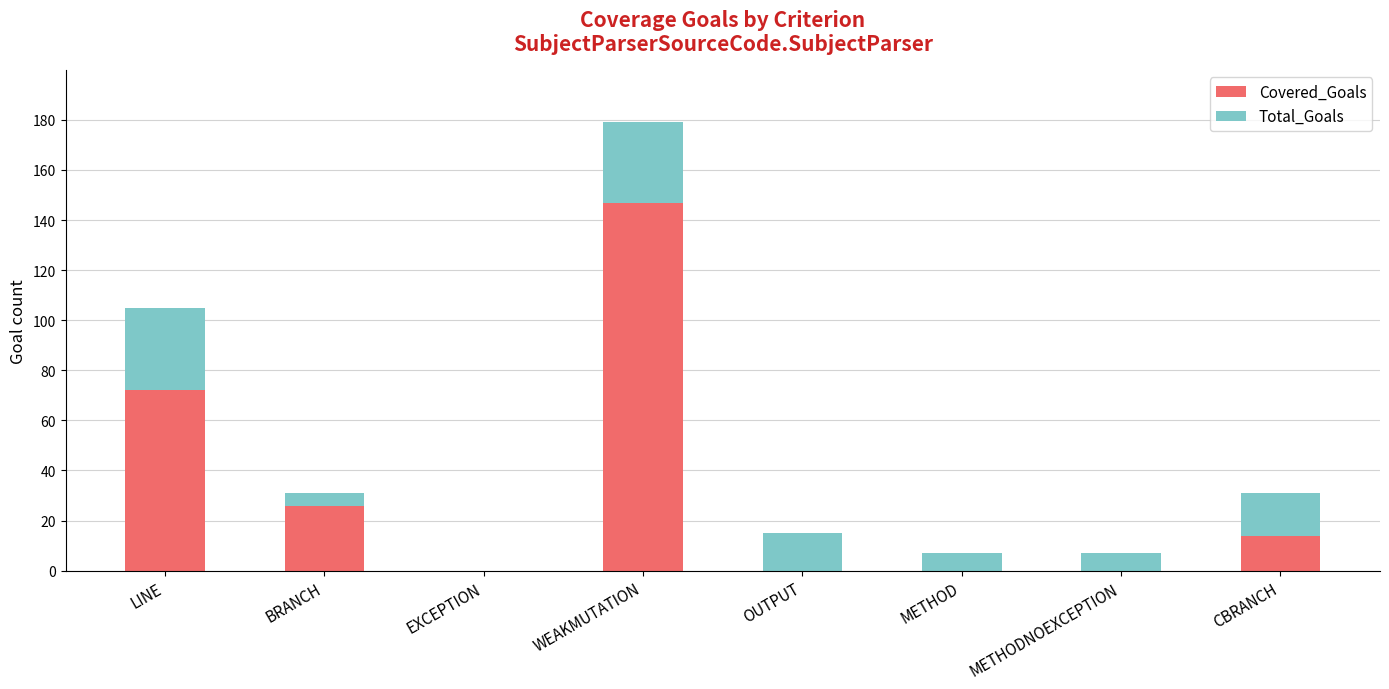

At which category is the sum across all series the highest?

WEAKMUTATION